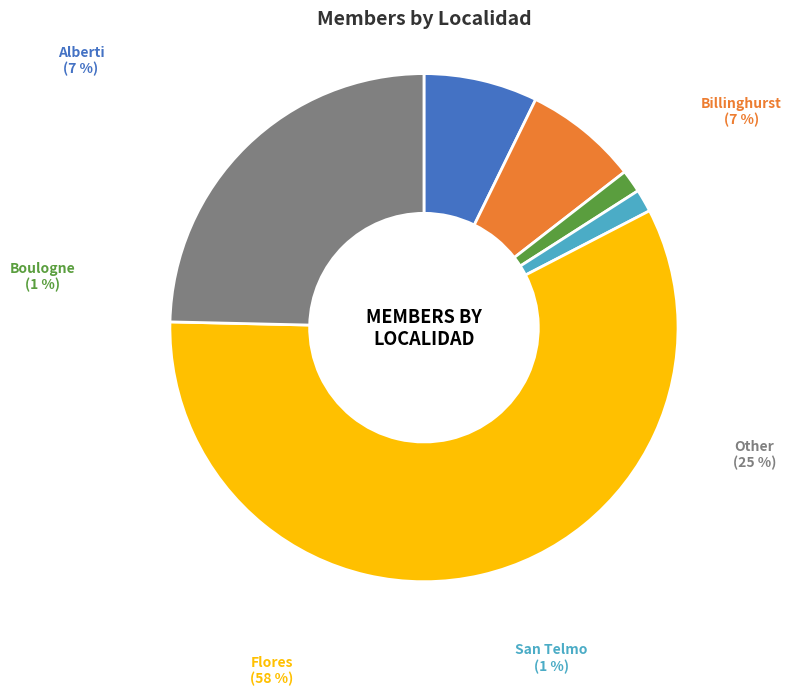

Which has a higher value, San Telmo or Billinghurst?

Billinghurst